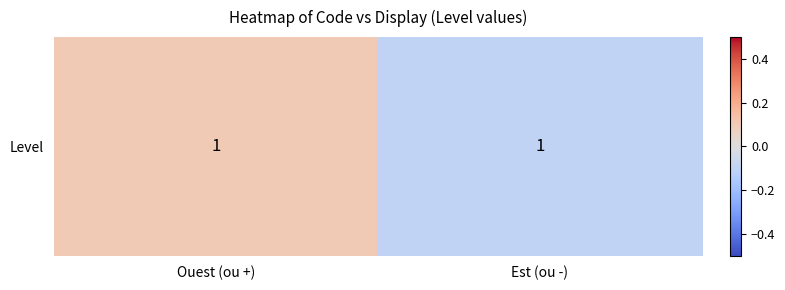

Reading left to right, extract all data points from this chart.

Ouest (ou +)=0.1	Est (ou -)=-0.1